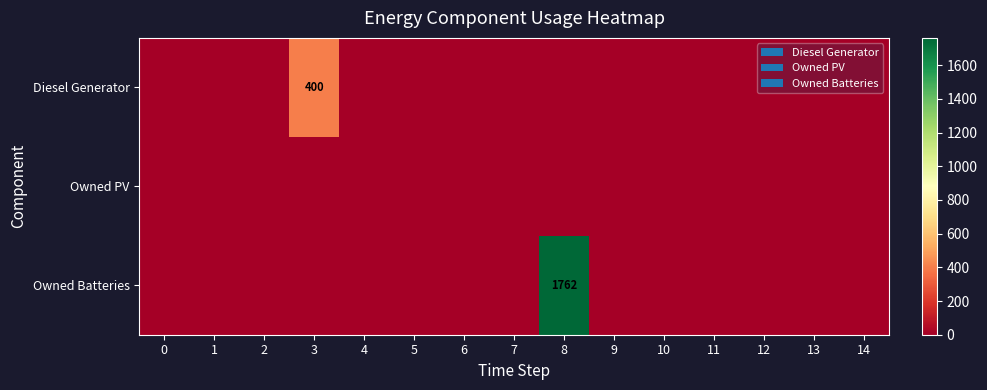

Rank the categories by Diesel Generator value from highest to lowest.

3, 0, 1, 2, 4, 5, 6, 7, 8, 9, 10, 11, 12, 13, 14